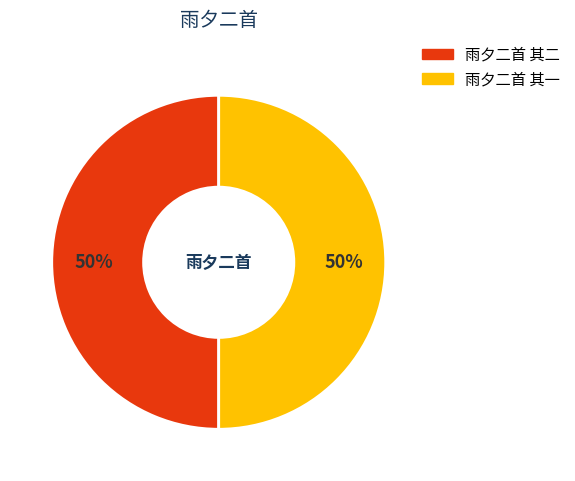

Do 雨夕二首 其一 and 雨夕二首 其二 together represent more than half of the pie?

Yes